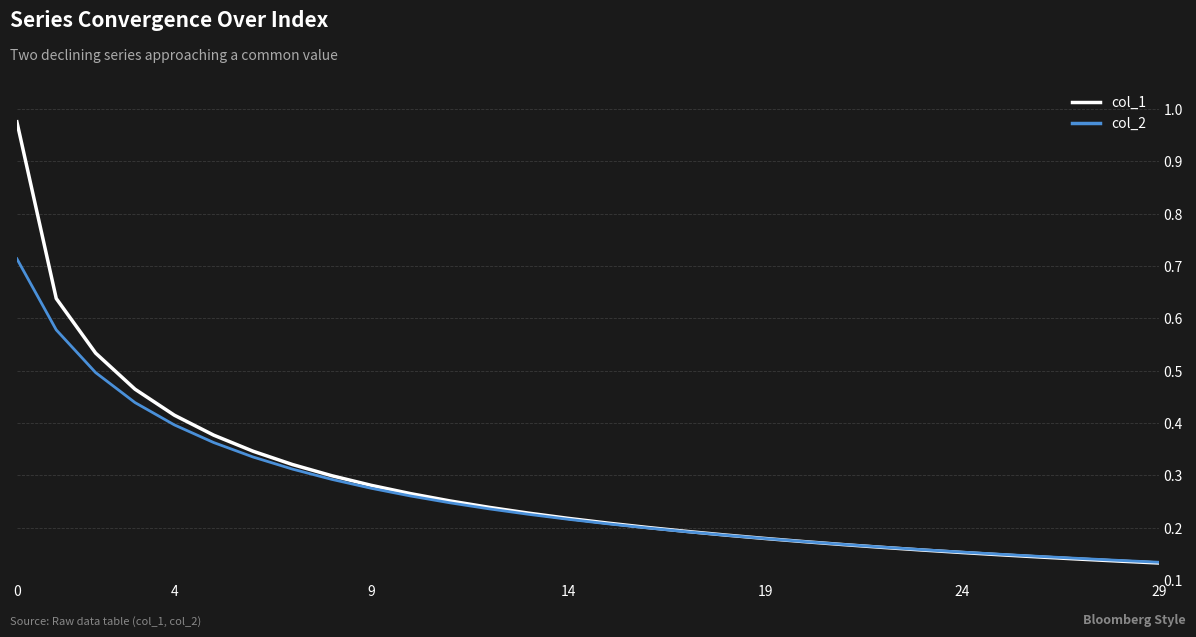

What is the sum of all col_1 values?

8.3